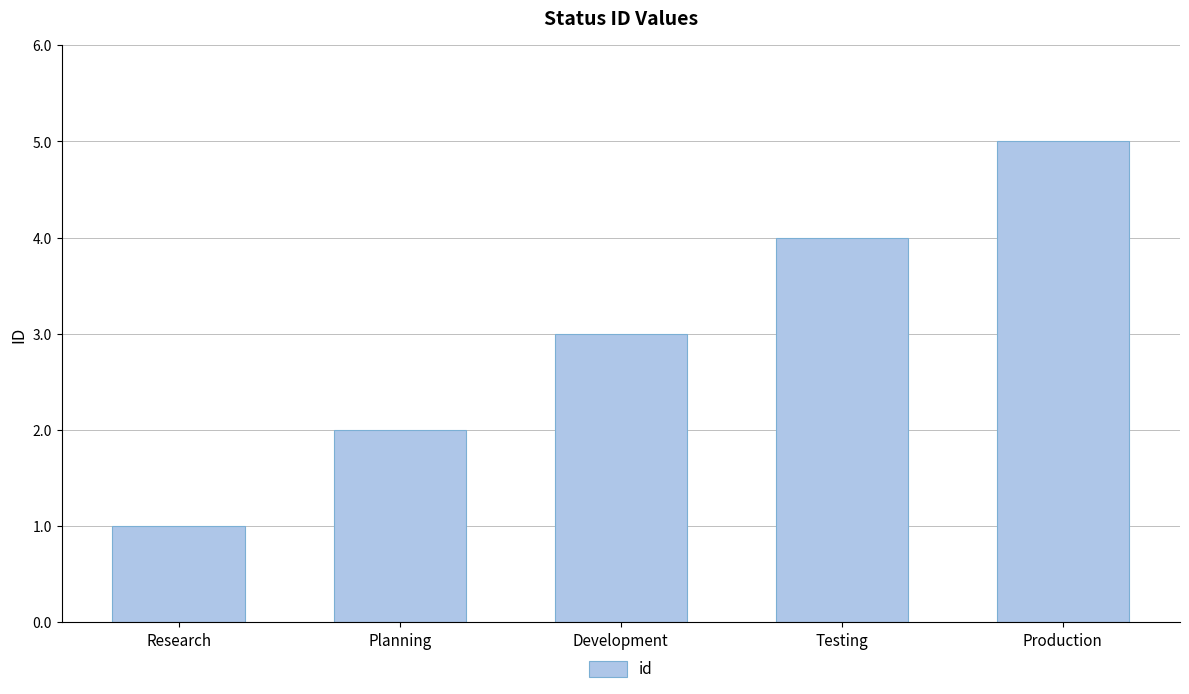

Between Planning and Development, which is larger?

Development